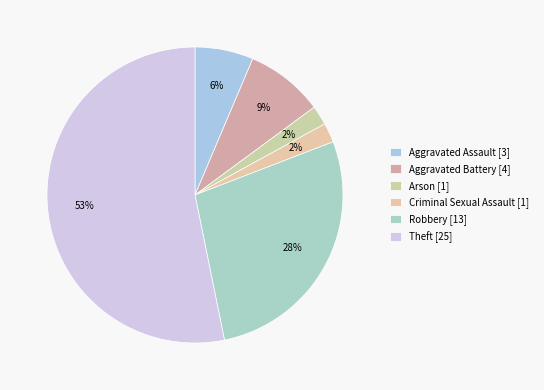

Which slice is the largest?

Theft